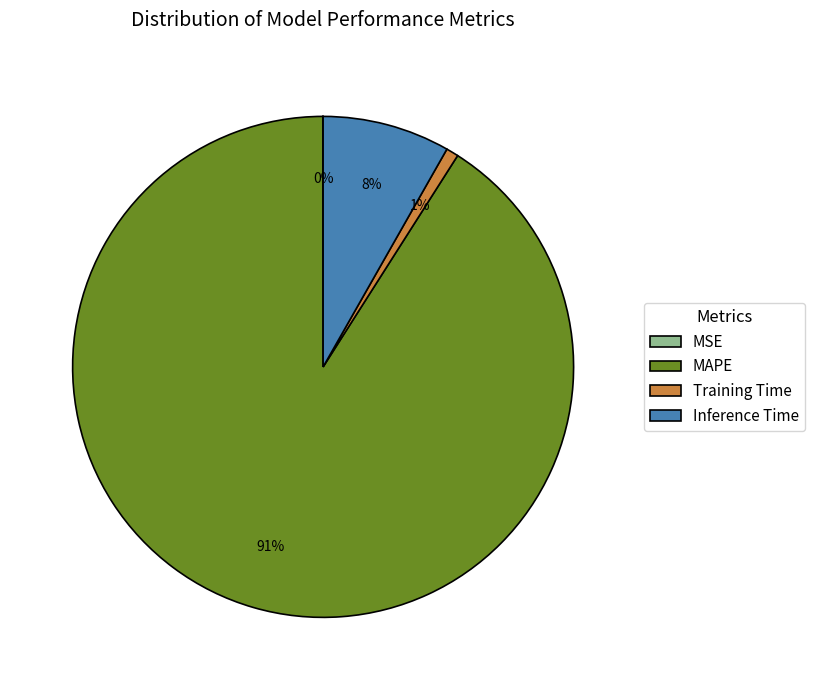

Do Training Time and Inference Time together represent more than half of the pie?

No